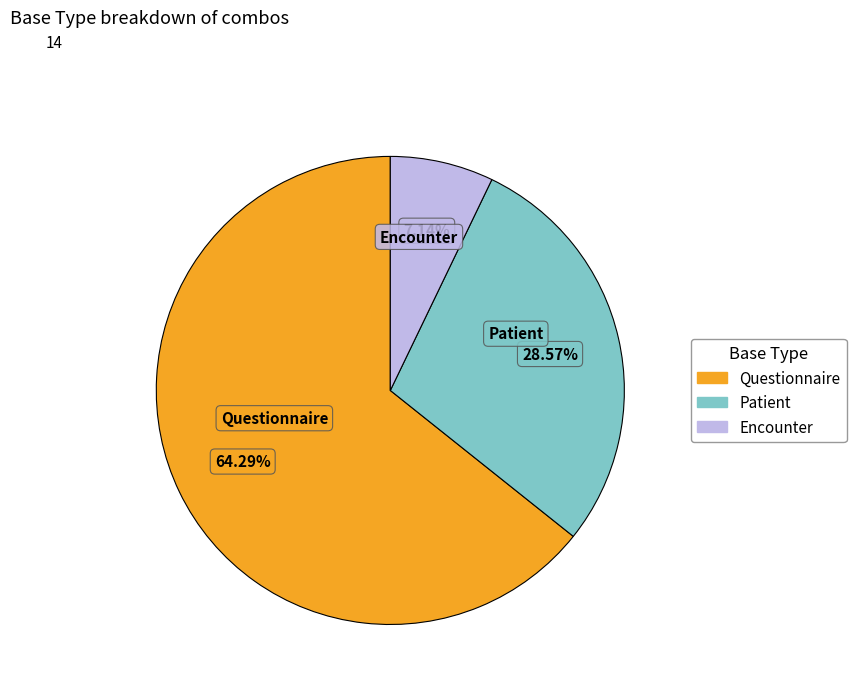

What is the majority slice?

Questionnaire